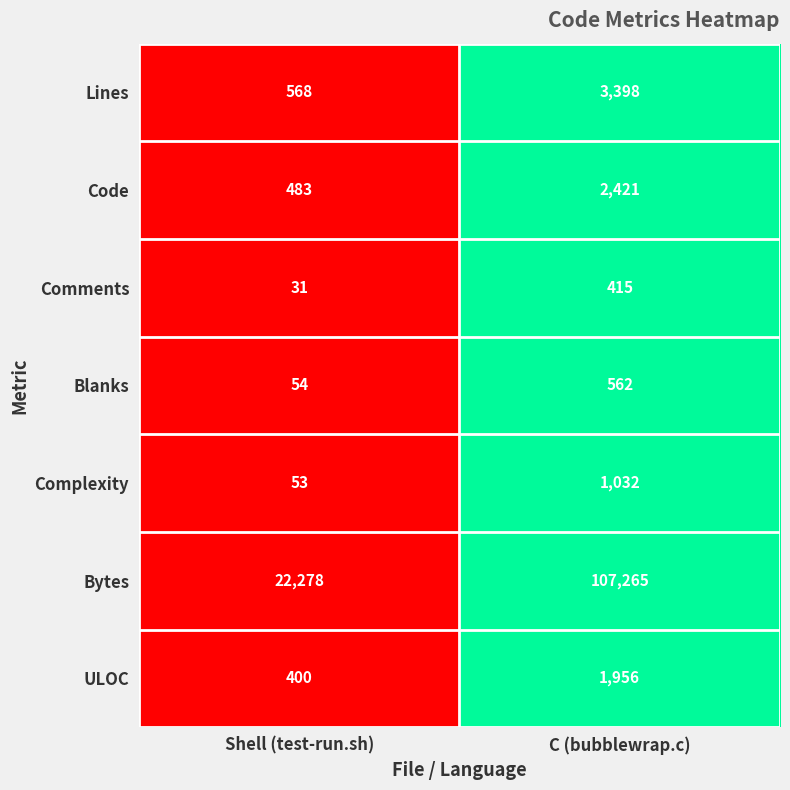

Is it true that Comments equals 415 at C (bubblewrap.c)?

True